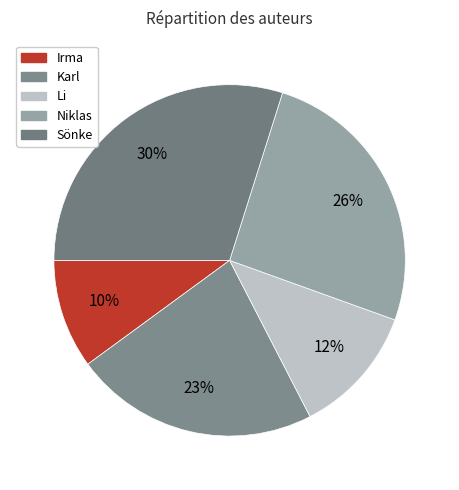

Which slice is the smallest?

Irma